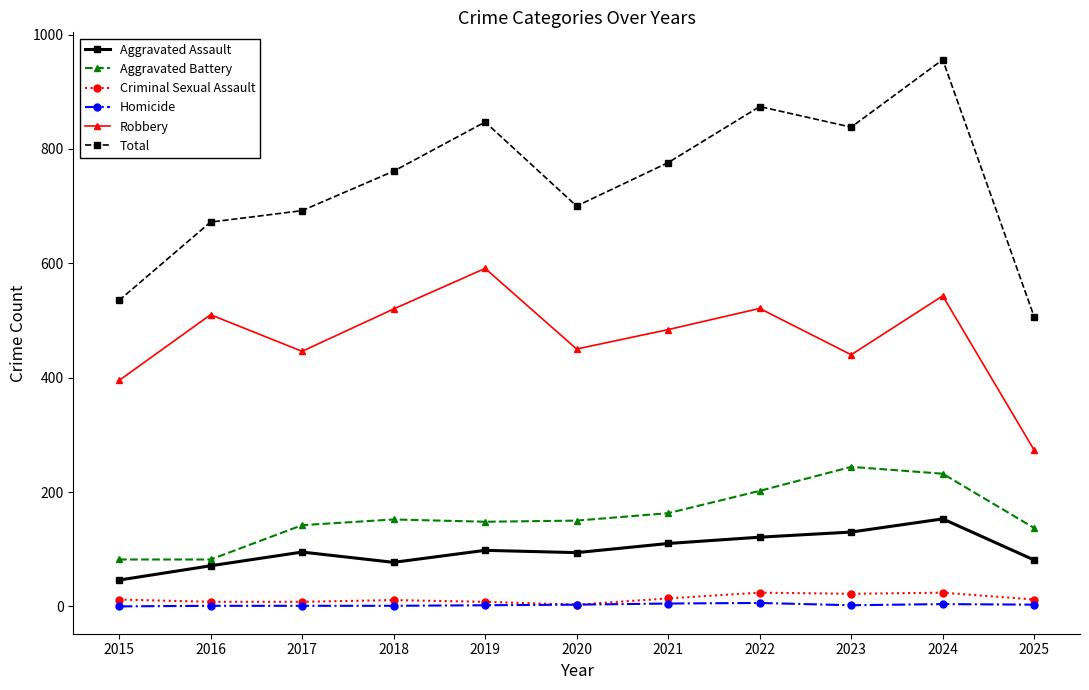

At which label does Robbery reach its peak?

2019